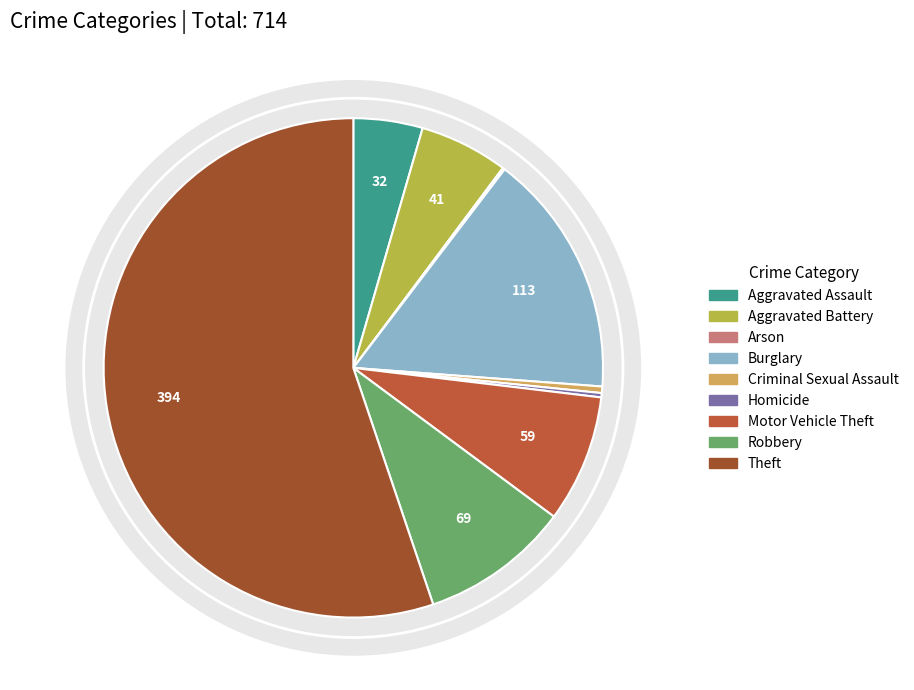

The Homicide slice represents 1% of the pie. True or false?

False